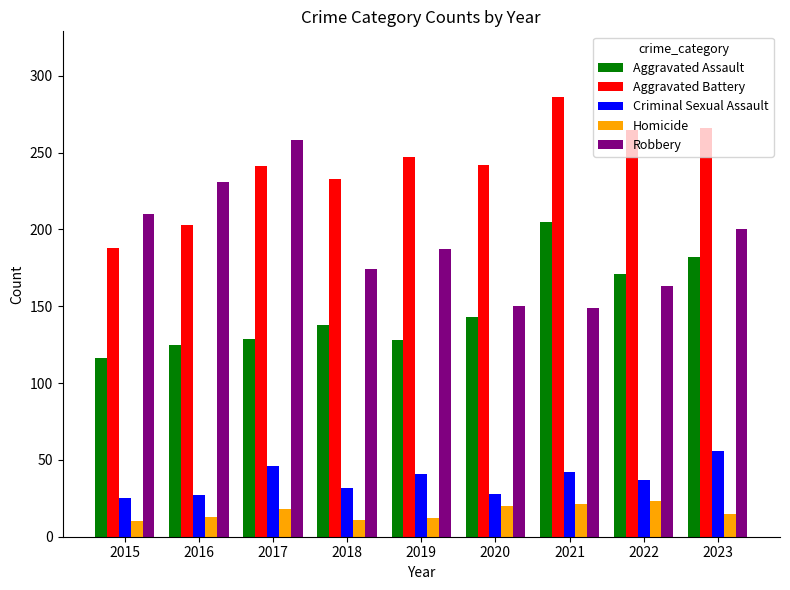

What are all the series names shown in the legend?

Aggravated Assault, Aggravated Battery, Criminal Sexual Assault, Homicide, Robbery